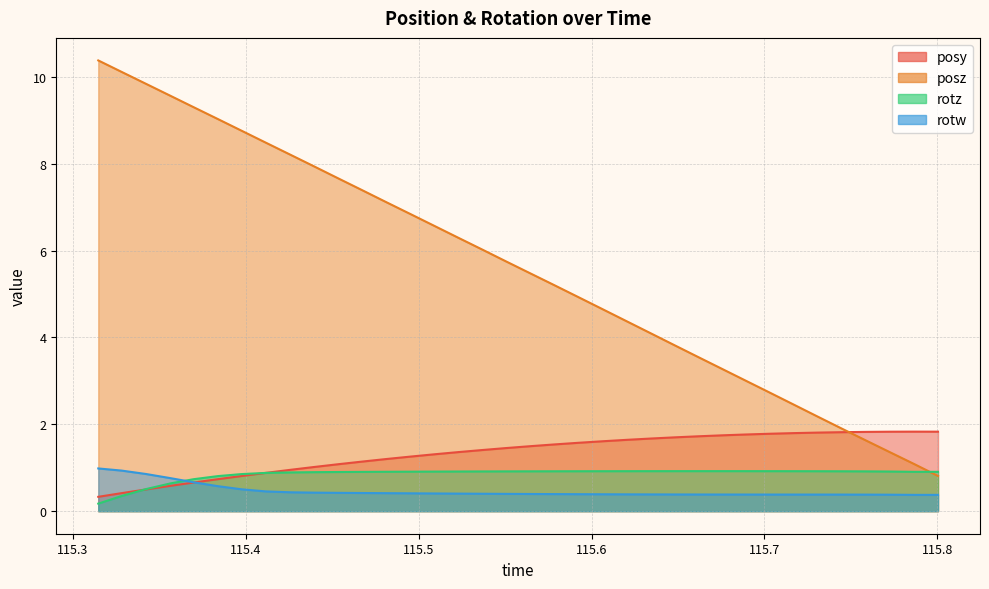

List the series in order of their peak value, lowest first.

rotz, rotw, posy, posz